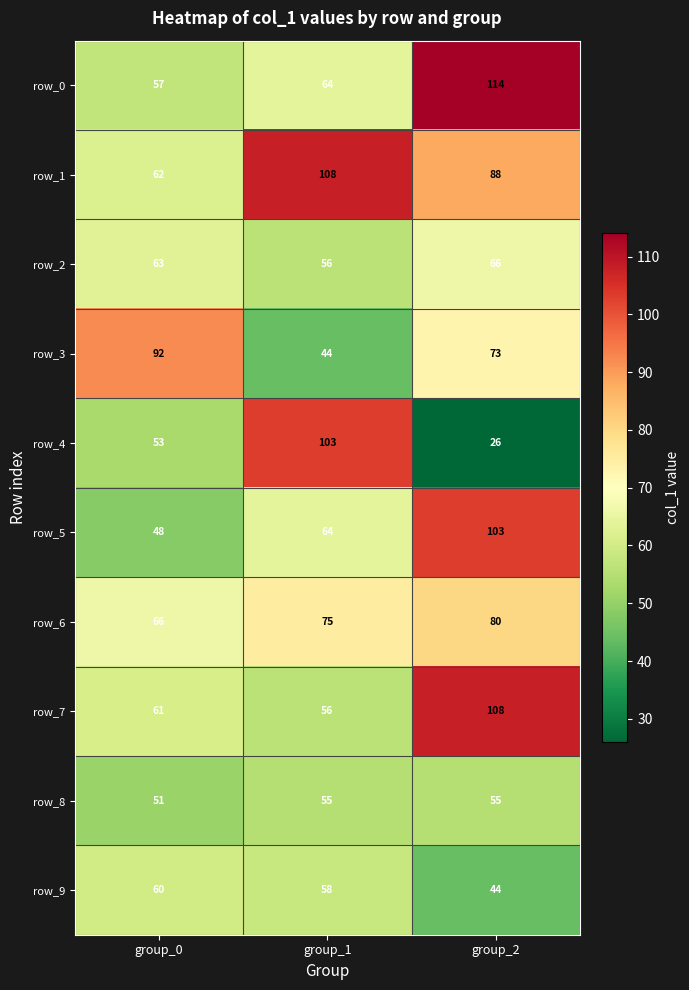

What is the spread (max minus min) of values at group_2?

88